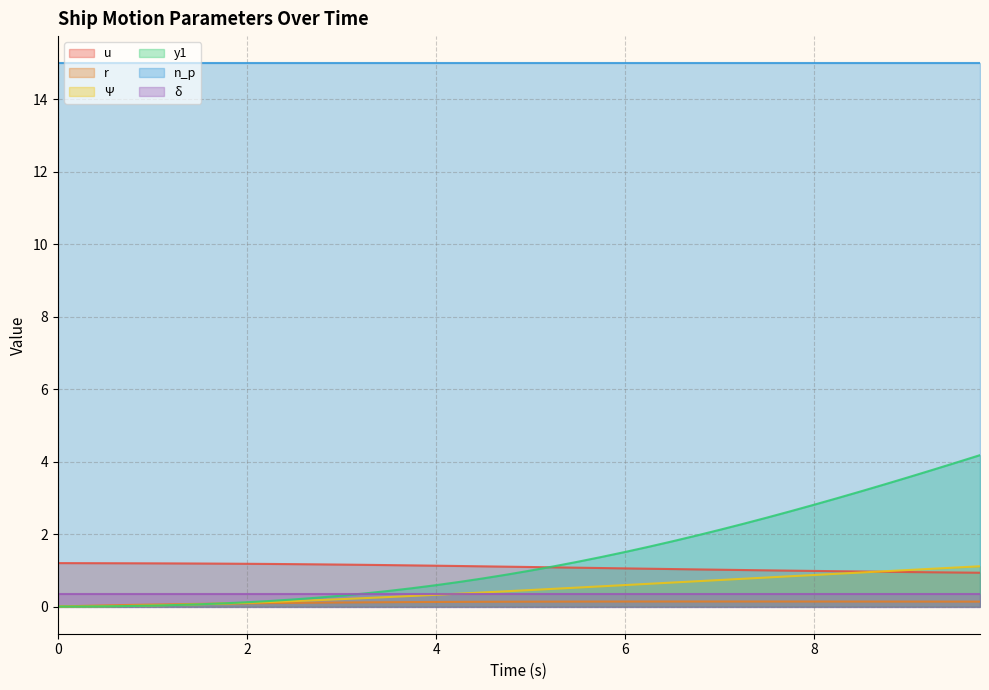

True or false: r has more than 2 points higher than both neighbors.

False